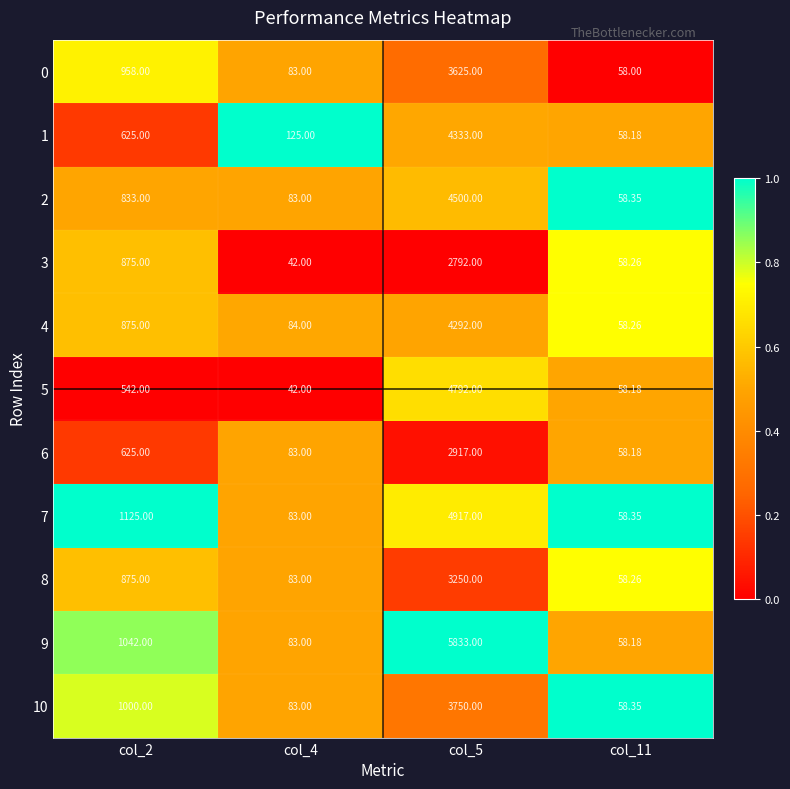

Is the value of 4 at col_4 greater than the value of 5 at col_5?

No